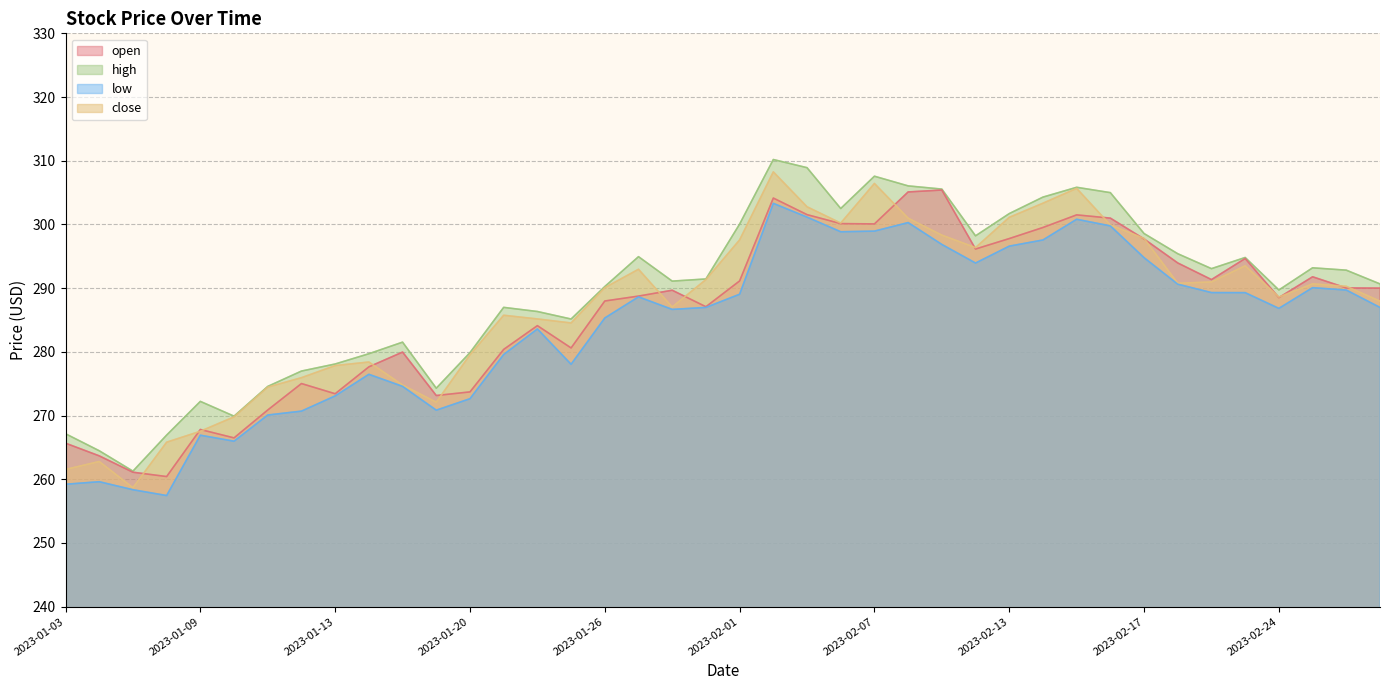

What is the difference between the highest and lowest values at 2023-01-17?

3.2